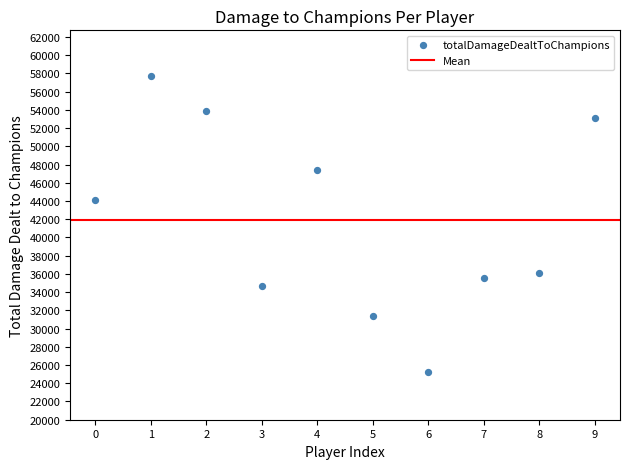

What Y value in the scatter plot is closest to 41512?

44144